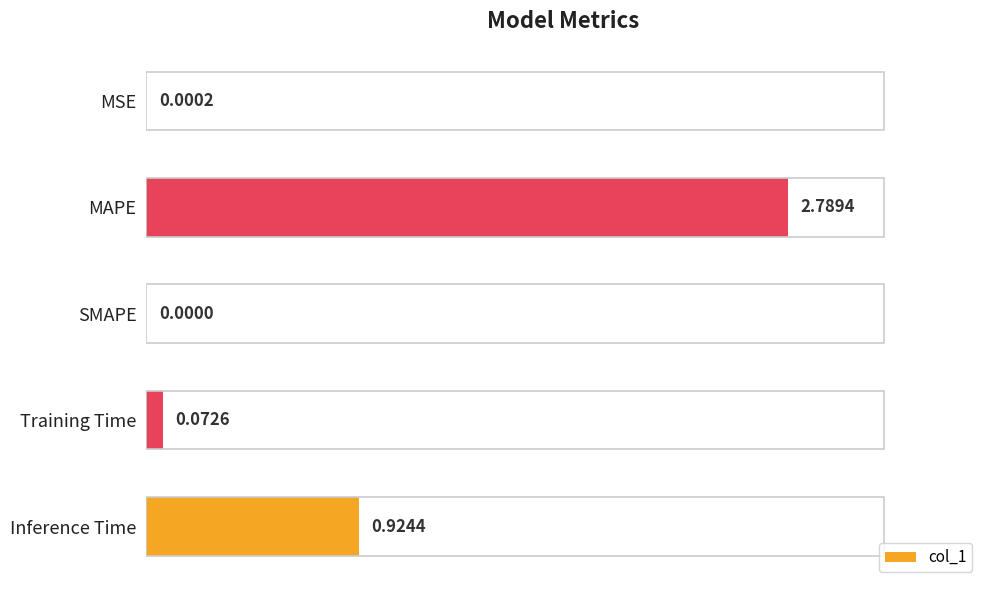

What is the sum of all values?

3.8